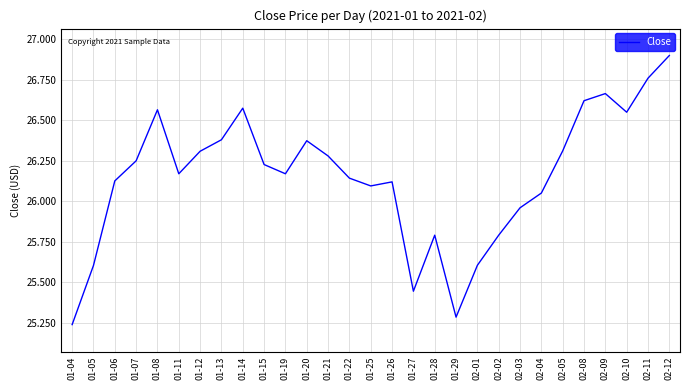

What is the maximum value shown in the chart?

26.9